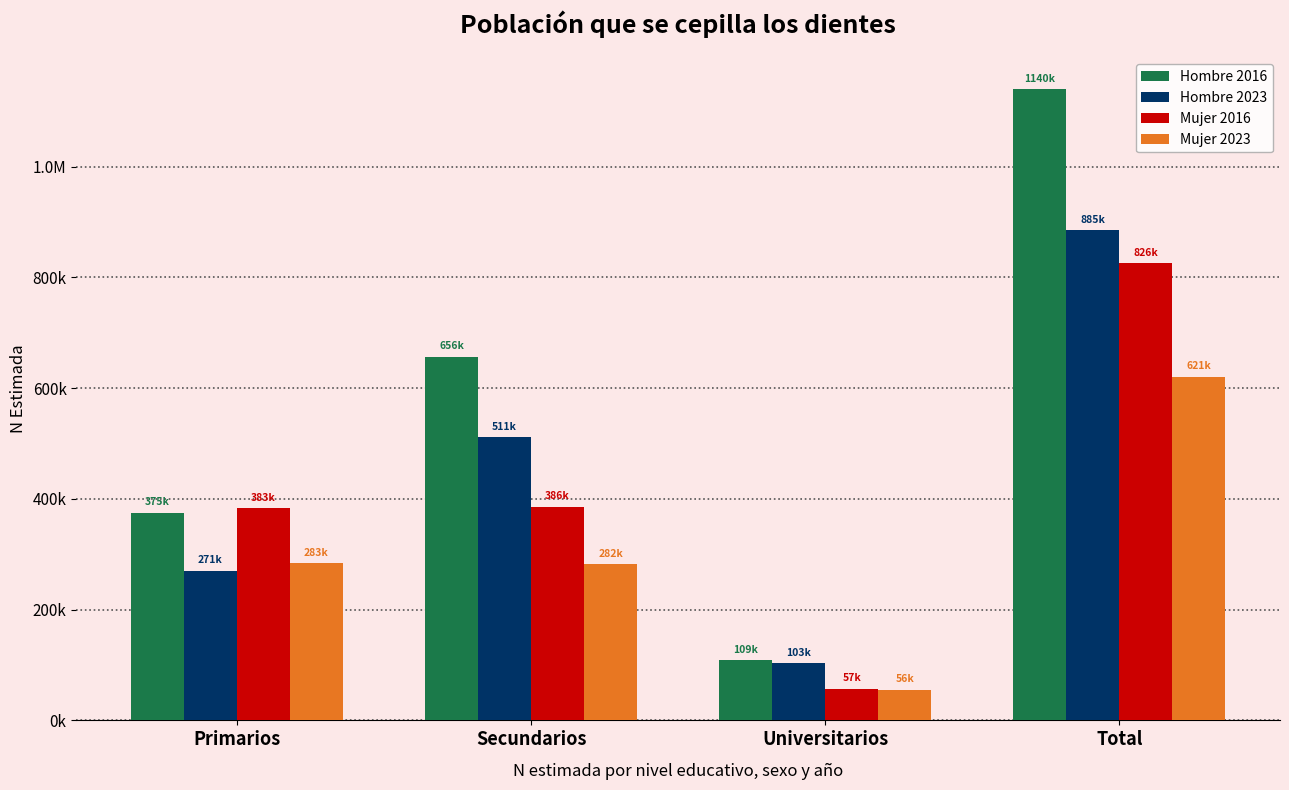

What is the total value across all series at Total?

3470748